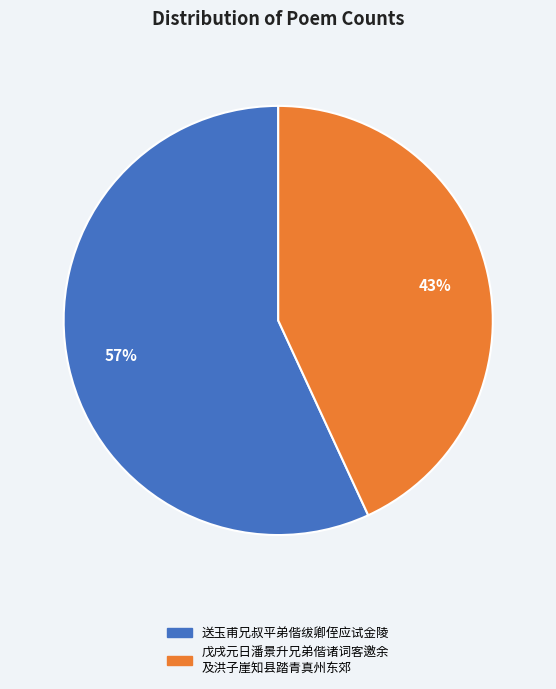

How many slices are in this pie chart?

2